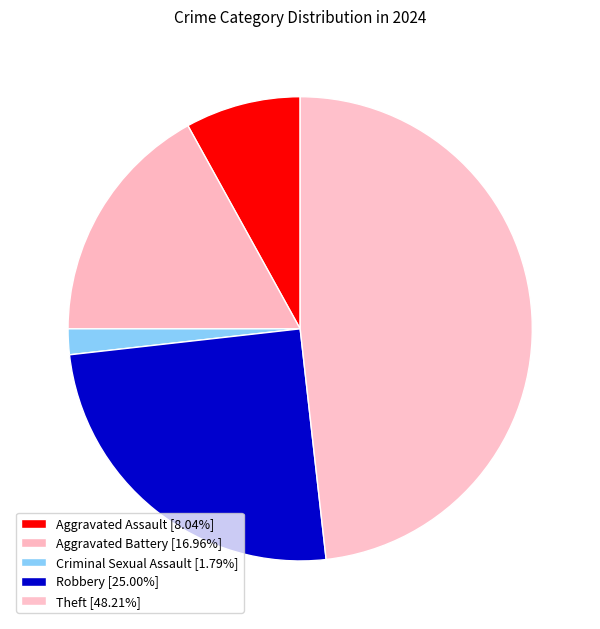

Does Aggravated Battery represent more than half of the total?

No